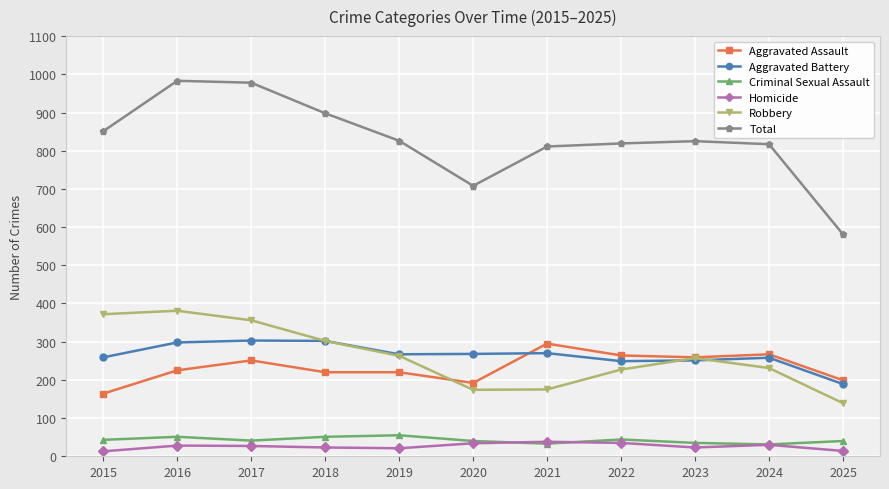

The value of Robbery at 2018 is 302. True or false?

True